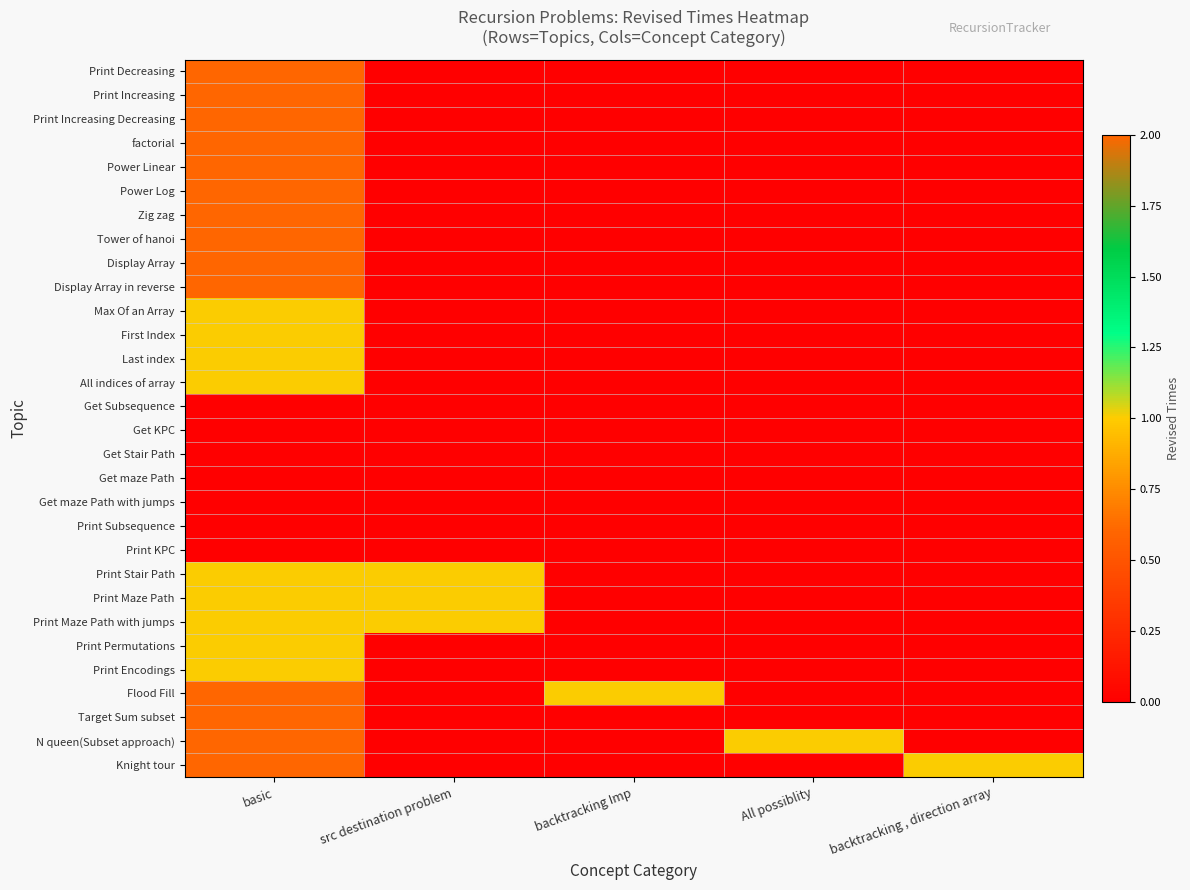

Reading left to right, extract all data points from this chart.

Print Decreasing: basic=2	src destination problem=0	backtracking Imp=0	All possiblity=0	backtracking , direction array=0
Print Increasing: basic=2	src destination problem=0	backtracking Imp=0	All possiblity=0	backtracking , direction array=0
Print Increasing Decreasing: basic=2	src destination problem=0	backtracking Imp=0	All possiblity=0	backtracking , direction array=0
factorial: basic=2	src destination problem=0	backtracking Imp=0	All possiblity=0	backtracking , direction array=0
Power Linear: basic=2	src destination problem=0	backtracking Imp=0	All possiblity=0	backtracking , direction array=0
Power Log: basic=2	src destination problem=0	backtracking Imp=0	All possiblity=0	backtracking , direction array=0
Zig zag: basic=2	src destination problem=0	backtracking Imp=0	All possiblity=0	backtracking , direction array=0
Tower of hanoi: basic=2	src destination problem=0	backtracking Imp=0	All possiblity=0	backtracking , direction array=0
Display Array: basic=2	src destination problem=0	backtracking Imp=0	All possiblity=0	backtracking , direction array=0
Display Array in reverse: basic=2	src destination problem=0	backtracking Imp=0	All possiblity=0	backtracking , direction array=0
Max Of an Array: basic=1	src destination problem=0	backtracking Imp=0	All possiblity=0	backtracking , direction array=0
First Index: basic=1	src destination problem=0	backtracking Imp=0	All possiblity=0	backtracking , direction array=0
Last index: basic=1	src destination problem=0	backtracking Imp=0	All possiblity=0	backtracking , direction array=0
All indices of array: basic=1	src destination problem=0	backtracking Imp=0	All possiblity=0	backtracking , direction array=0
Get Subsequence: basic=0	src destination problem=0	backtracking Imp=0	All possiblity=0	backtracking , direction array=0
Get KPC: basic=0	src destination problem=0	backtracking Imp=0	All possiblity=0	backtracking , direction array=0
Get Stair Path: basic=0	src destination problem=0	backtracking Imp=0	All possiblity=0	backtracking , direction array=0
Get maze Path: basic=0	src destination problem=0	backtracking Imp=0	All possiblity=0	backtracking , direction array=0
Get maze Path with jumps: basic=0	src destination problem=0	backtracking Imp=0	All possiblity=0	backtracking , direction array=0
Print Subsequence: basic=0	src destination problem=0	backtracking Imp=0	All possiblity=0	backtracking , direction array=0
Print KPC: basic=0	src destination problem=0	backtracking Imp=0	All possiblity=0	backtracking , direction array=0
Print Stair Path: basic=1	src destination problem=1	backtracking Imp=0	All possiblity=0	backtracking , direction array=0
Print Maze Path: basic=1	src destination problem=1	backtracking Imp=0	All possiblity=0	backtracking , direction array=0
Print Maze Path with jumps: basic=1	src destination problem=1	backtracking Imp=0	All possiblity=0	backtracking , direction array=0
Print Permutations: basic=1	src destination problem=0	backtracking Imp=0	All possiblity=0	backtracking , direction array=0
Print Encodings: basic=1	src destination problem=0	backtracking Imp=0	All possiblity=0	backtracking , direction array=0
Flood Fill: basic=2	src destination problem=0	backtracking Imp=1	All possiblity=0	backtracking , direction array=0
Target Sum subset: basic=2	src destination problem=0	backtracking Imp=0	All possiblity=0	backtracking , direction array=0
N queen(Subset approach): basic=2	src destination problem=0	backtracking Imp=0	All possiblity=1	backtracking , direction array=0
Knight tour: basic=2	src destination problem=0	backtracking Imp=0	All possiblity=0	backtracking , direction array=1